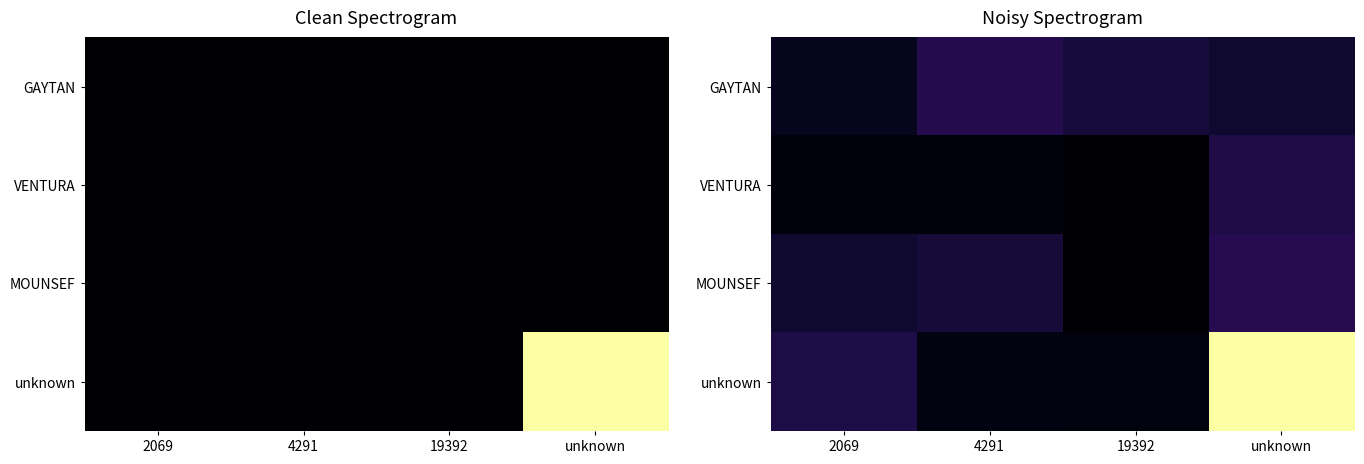

The value of GAYTAN at 19392 is 0.0. True or false?

False